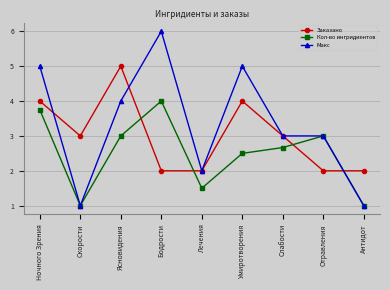

Count the number of categories in the chart.

9